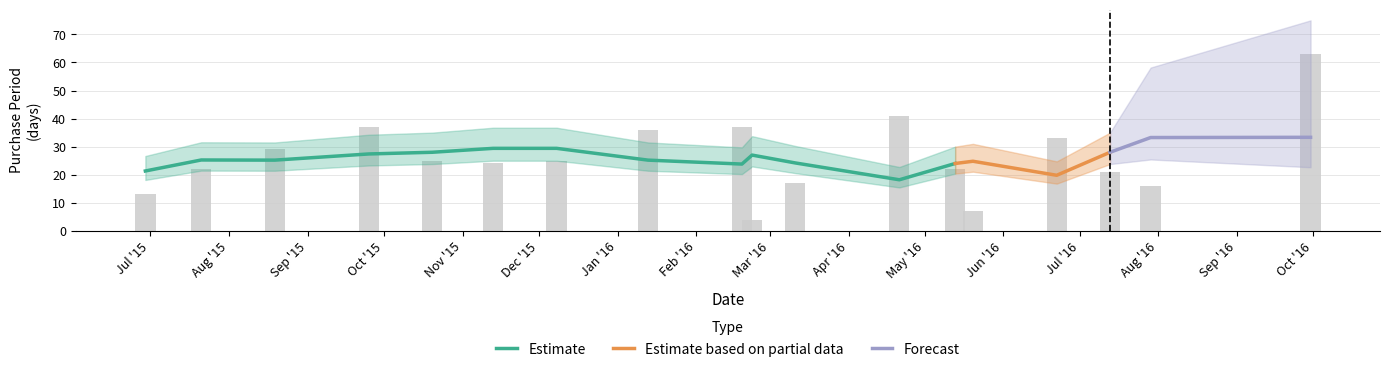

Does the chart contain any negative values?

No